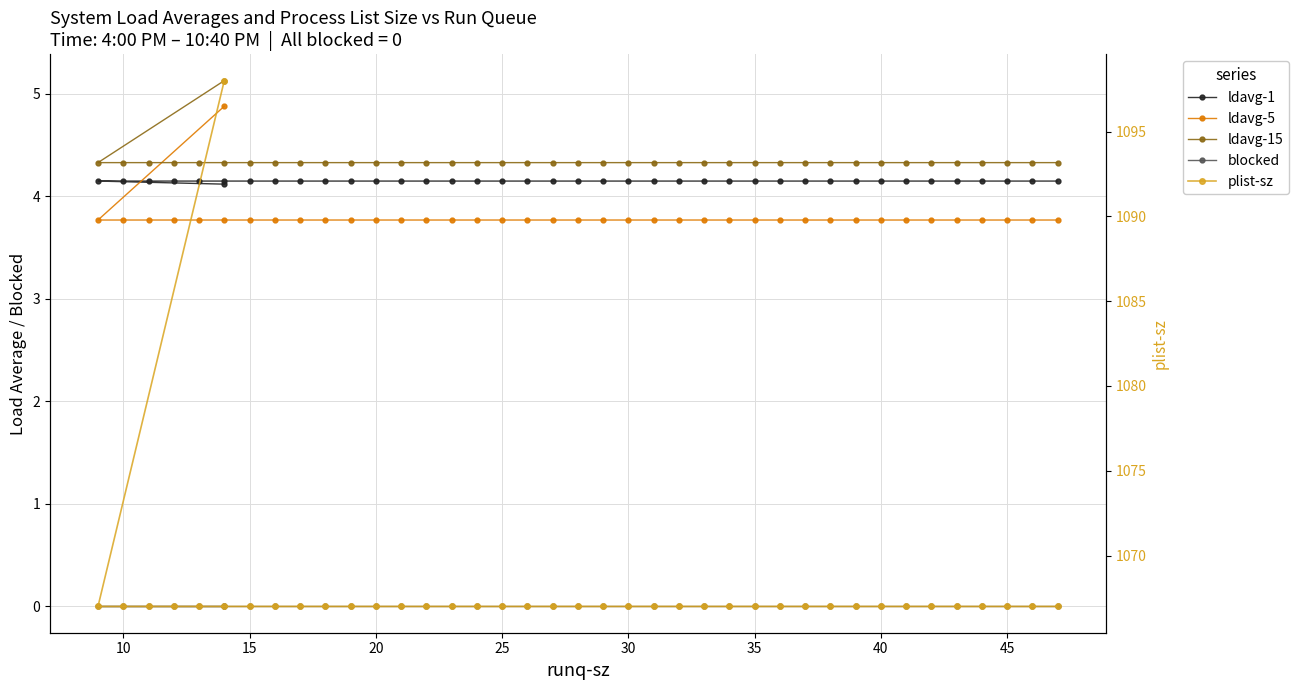

How many lines are shown in the chart?

5